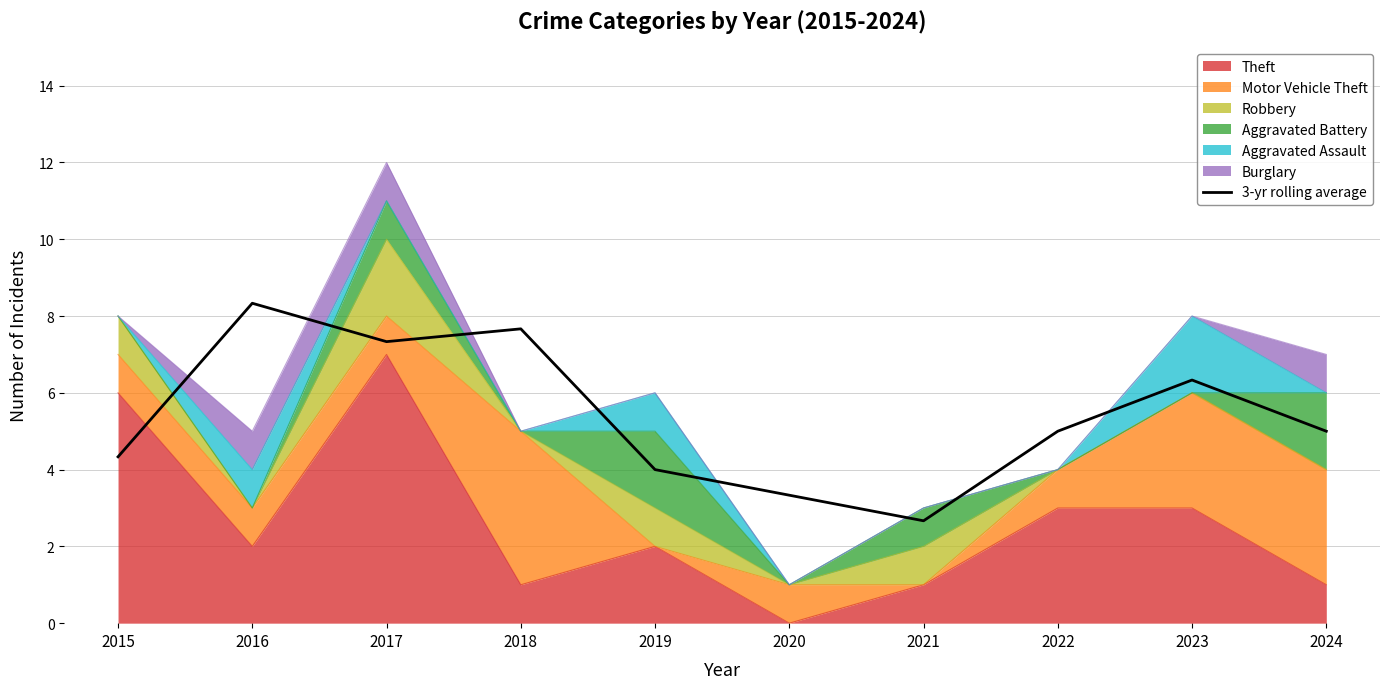

Reading left to right, list all the values displayed in this chart.

2015=4.3	2016=8.3	2017=7.3	2018=7.7	2019=4.0	2020=3.3	2021=2.7	2022=5.0	2023=6.3	2024=5.0